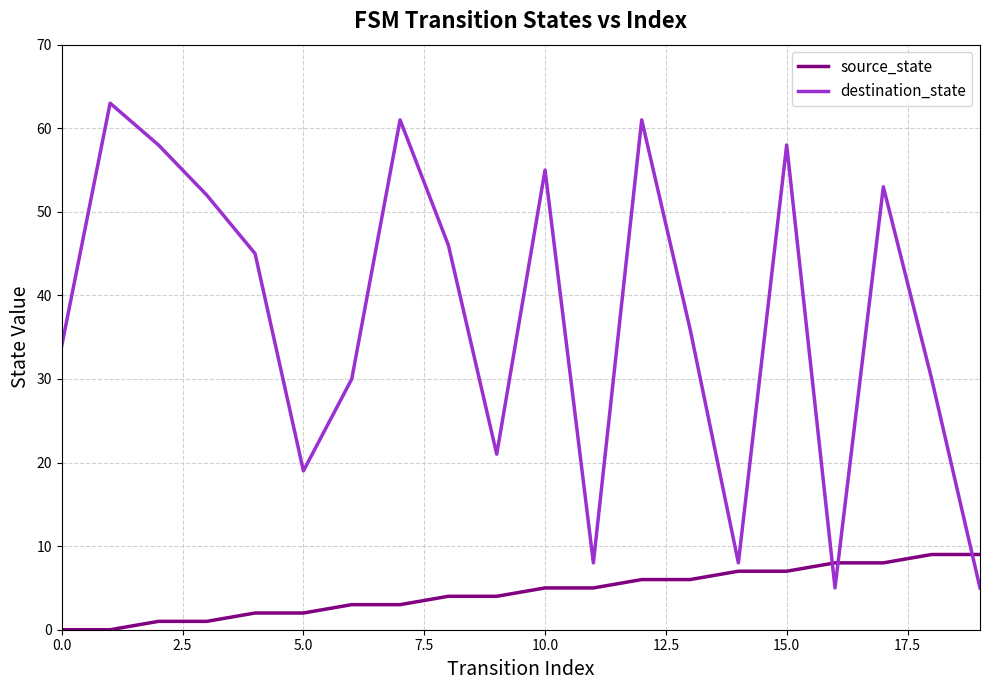

Which series has the largest total across all categories?

destination_state